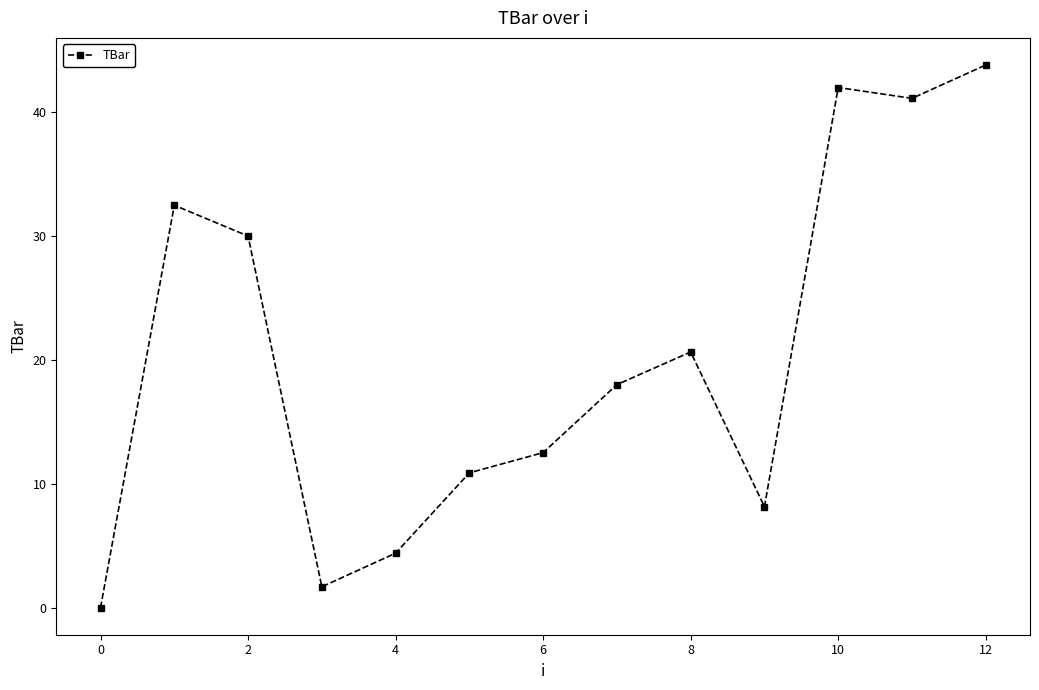

What is the average value?

20.4